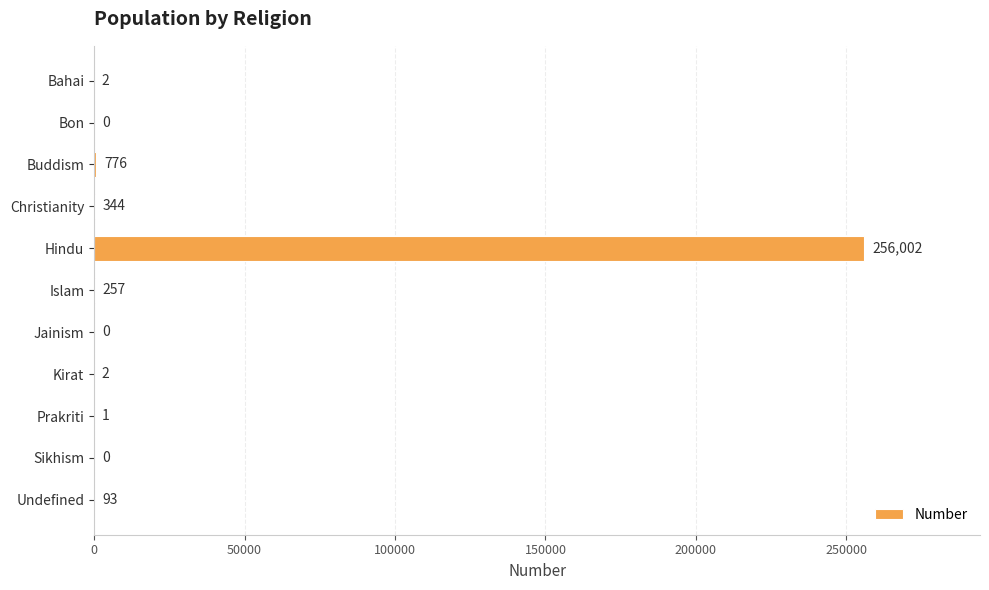

At which label is the value closest to 128001?

Buddism